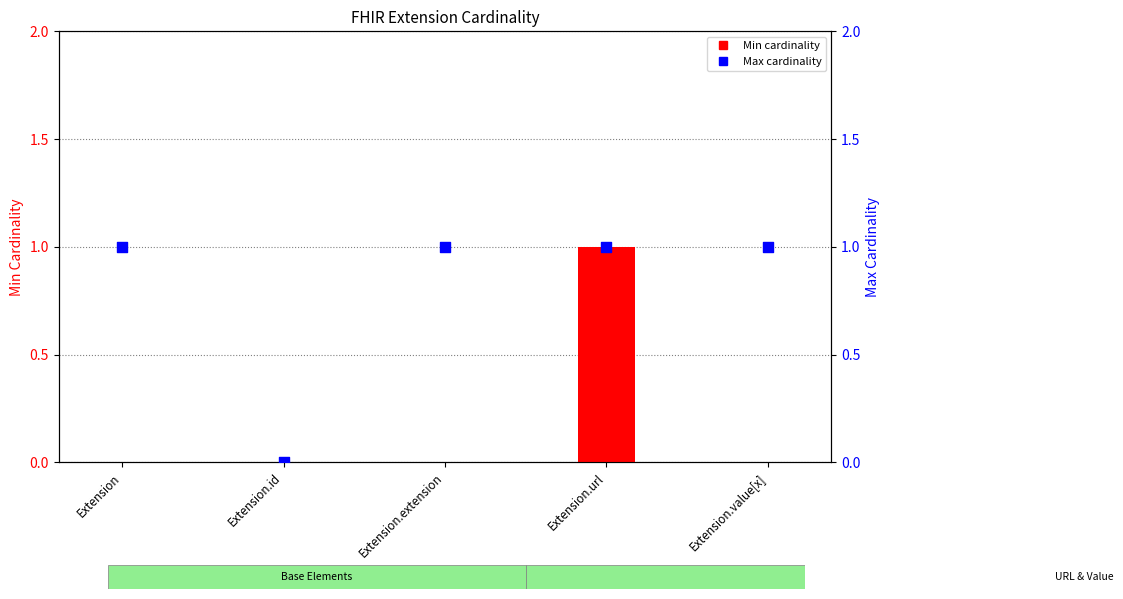

What are all the series names shown in the legend?

Min, Max